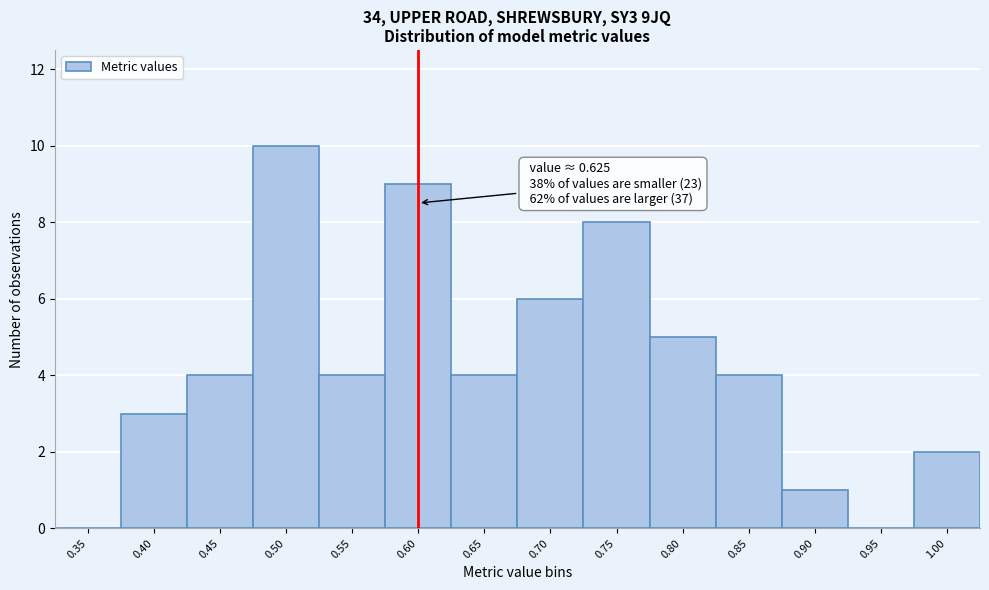

Which has a higher value, 0.60 or 0.50?

0.50